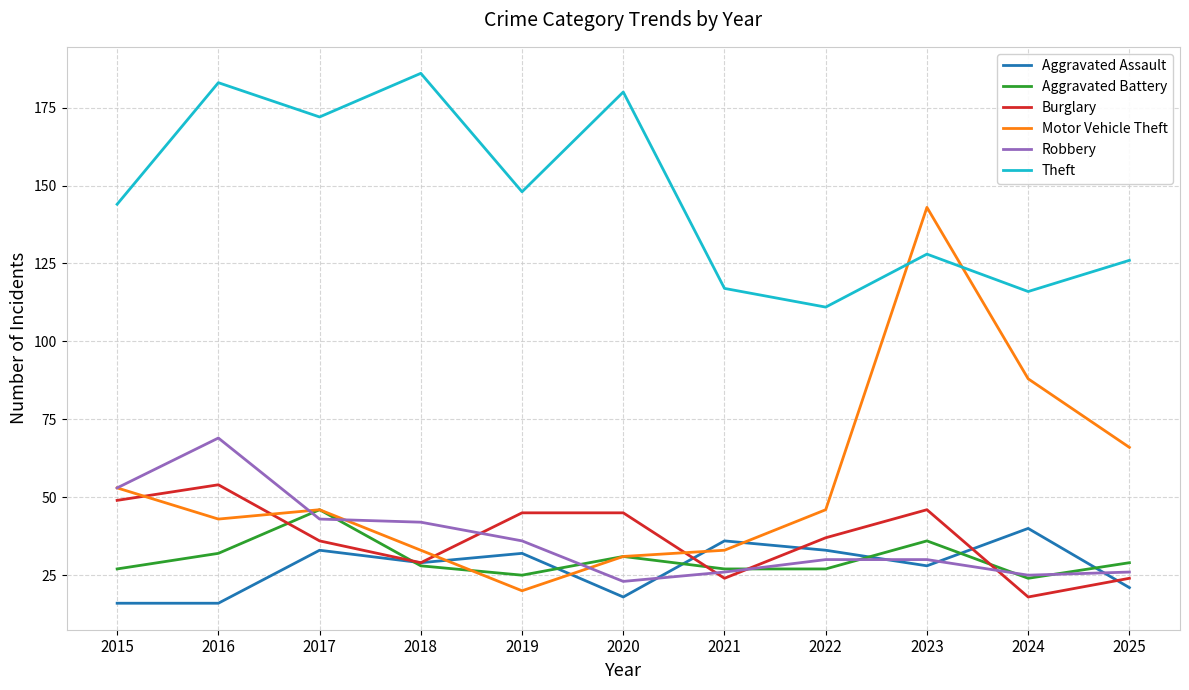

What is the sum of all Aggravated Assault values?

302